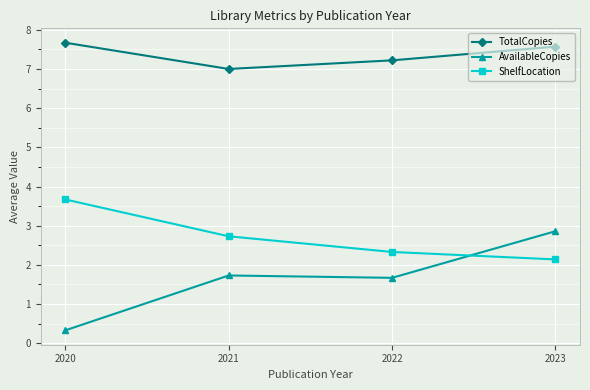

Is this an area chart (filled region under the line)?

No